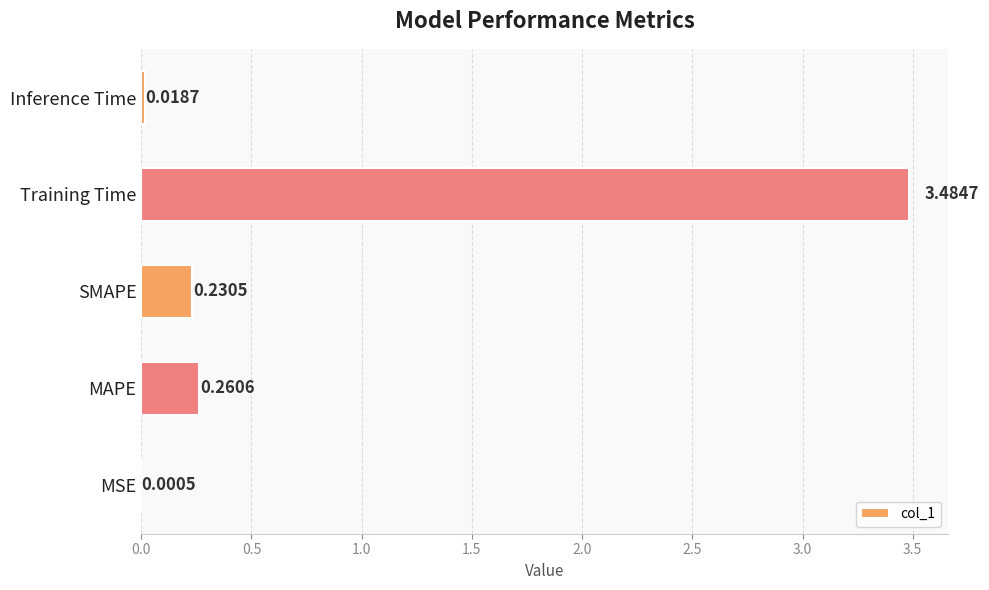

Which category has the highest value across all series?

Training Time